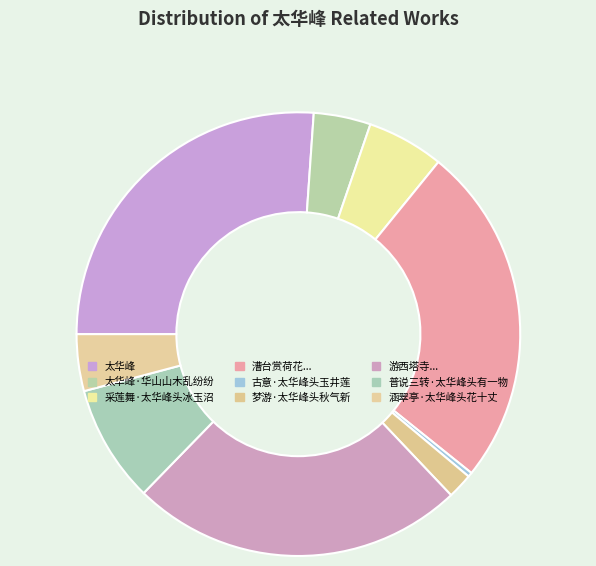

Count the number of slices in the pie.

9